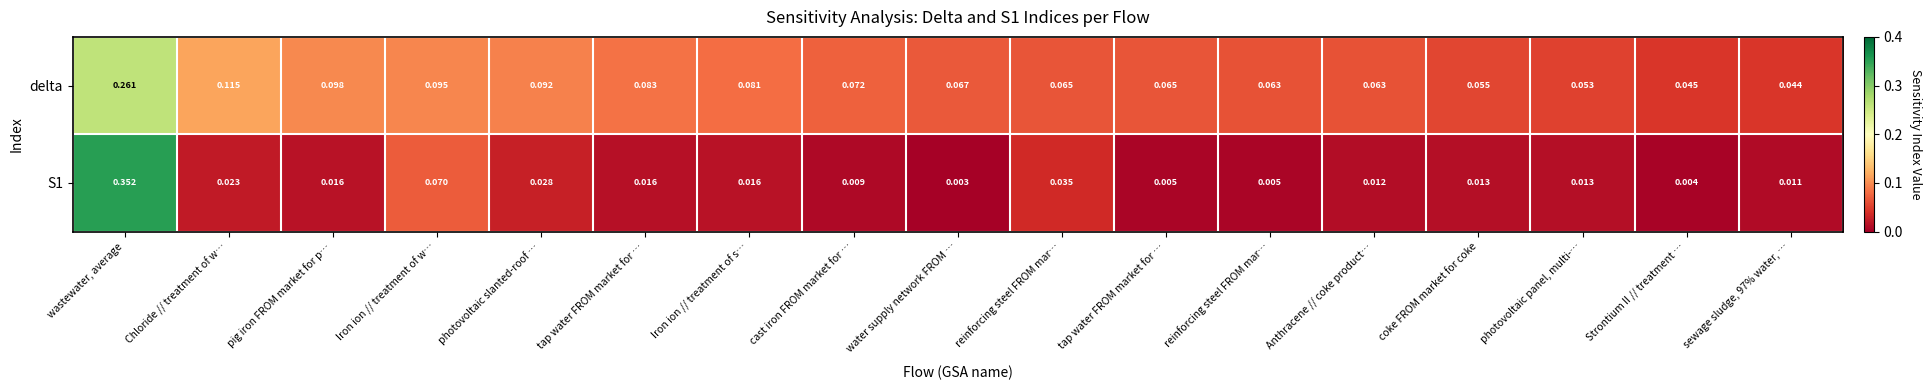

Count the number of data series in this chart.

2